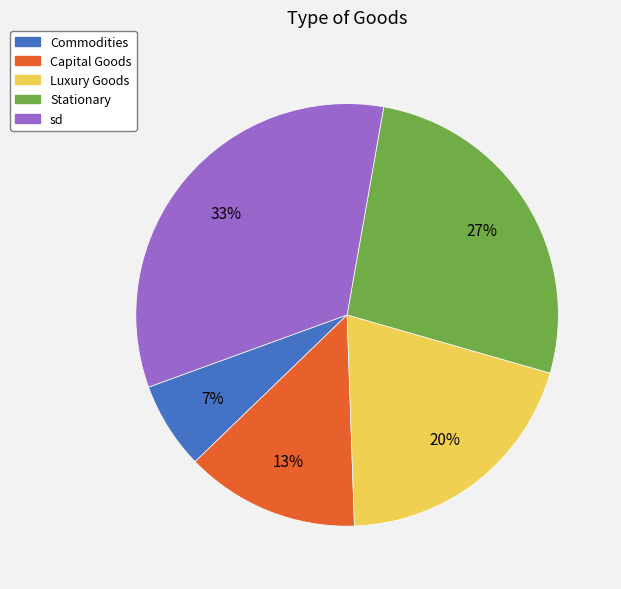

Between Commodities and Luxury Goods, which is larger?

Luxury Goods